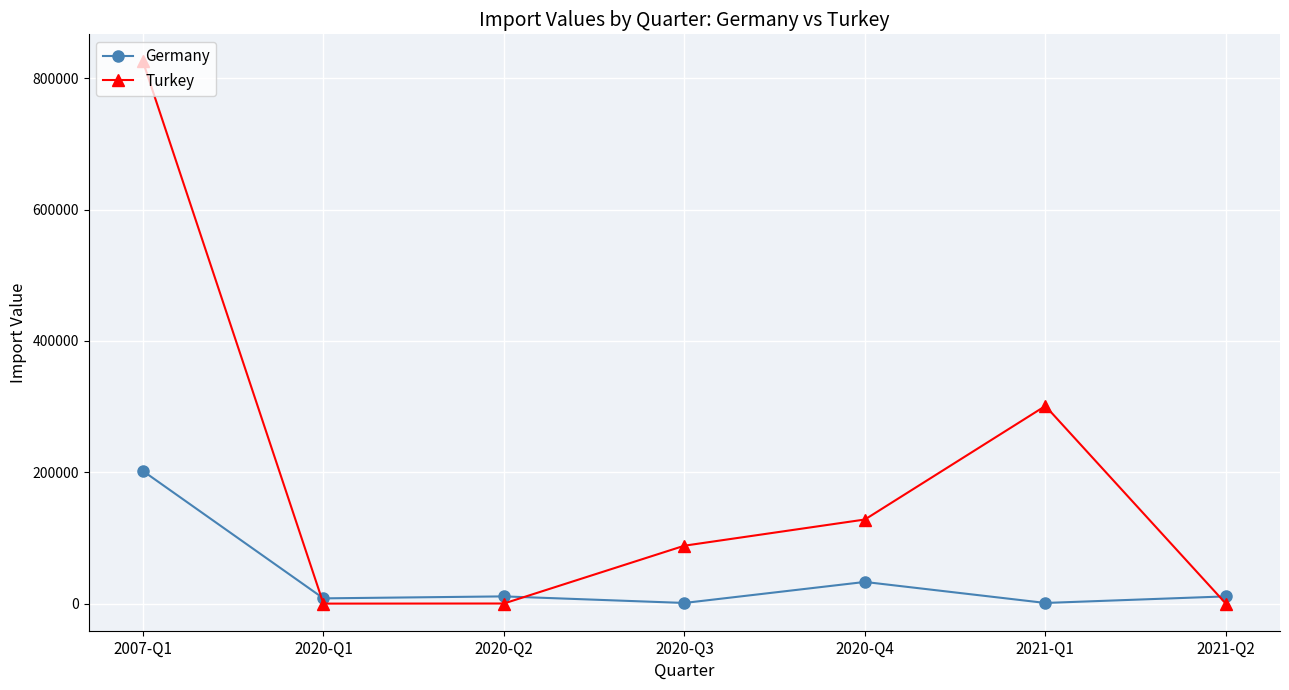

How many intersections are there between Germany and Turkey?

3